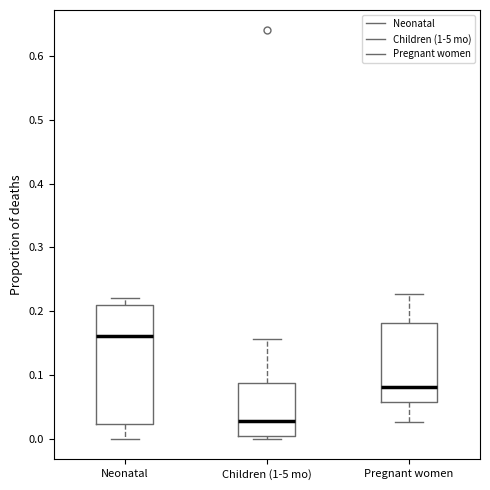

Reading left to right, transcribe this box plot: for each box, give where its median line is, the range the box spans, and where its two whiskers end, as read against the y-axis. The values are not printed on the chart, so give them approximately, as read against the axis.

Neonatal: median 0.16, box 0.02 to 0.21, whiskers 0.00 to 0.22
Children (1-5 mo): median 0.03, box 0.00 to 0.09, whiskers 0.00 (just below the box's lower edge) to 0.16
Pregnant women: median 0.08, box 0.06 to 0.18, whiskers 0.03 to 0.23